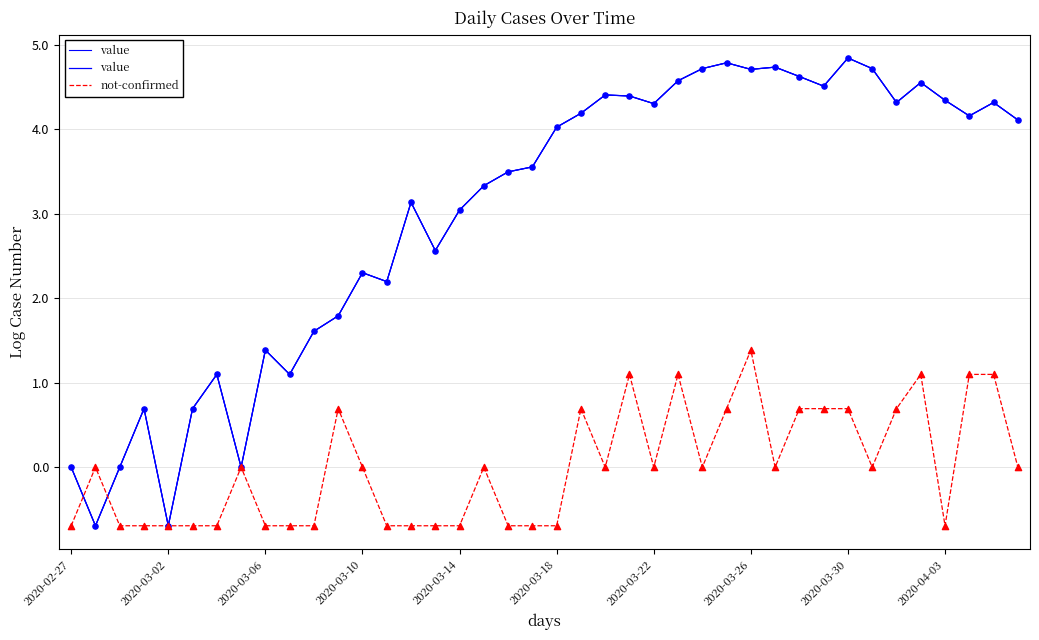

At which category is the sum across all series the highest?

2020-03-26